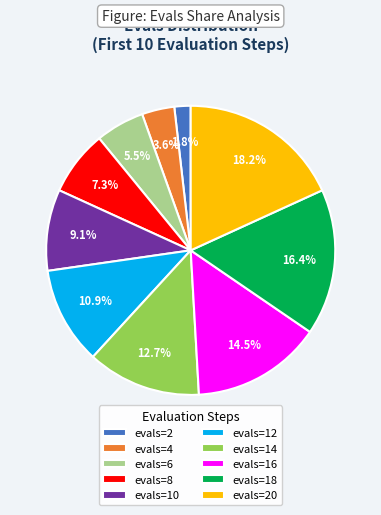

Does any single category account for the majority?

No